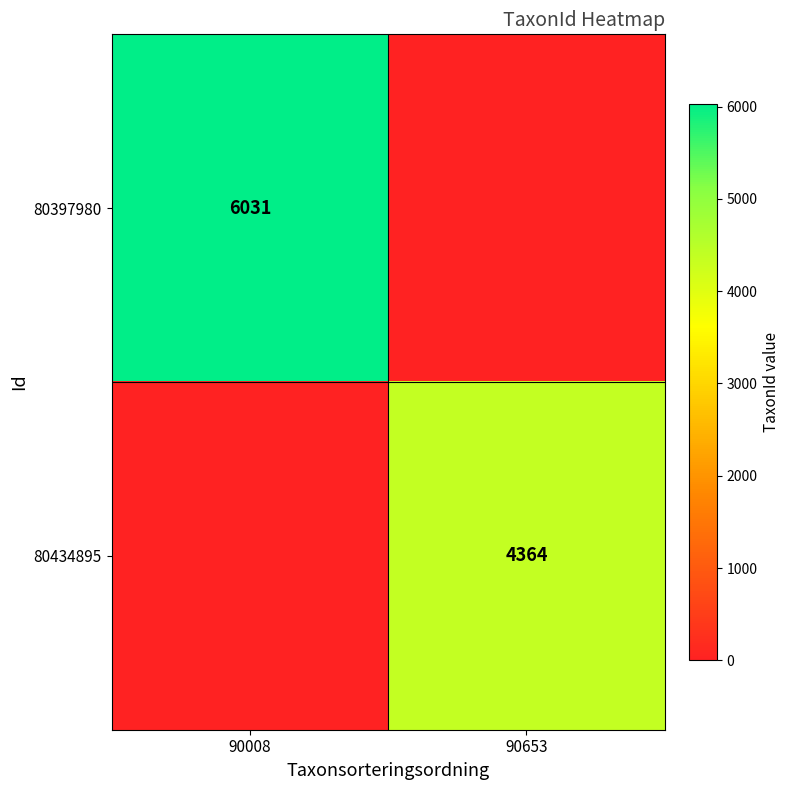

True or false: 80434895 has a value of 4364 at 90653.

True